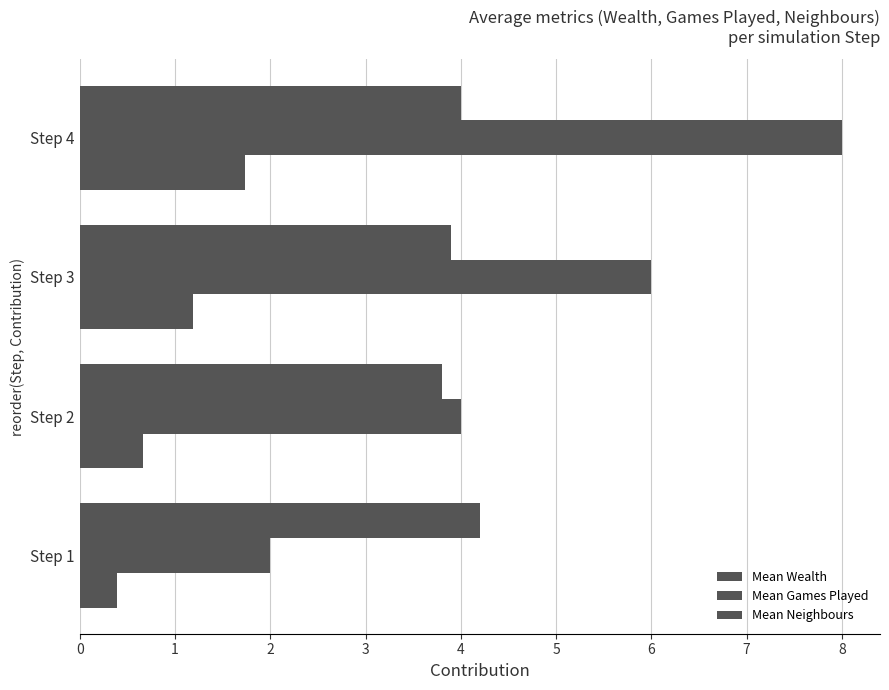

What is the greatest value displayed?

8.0